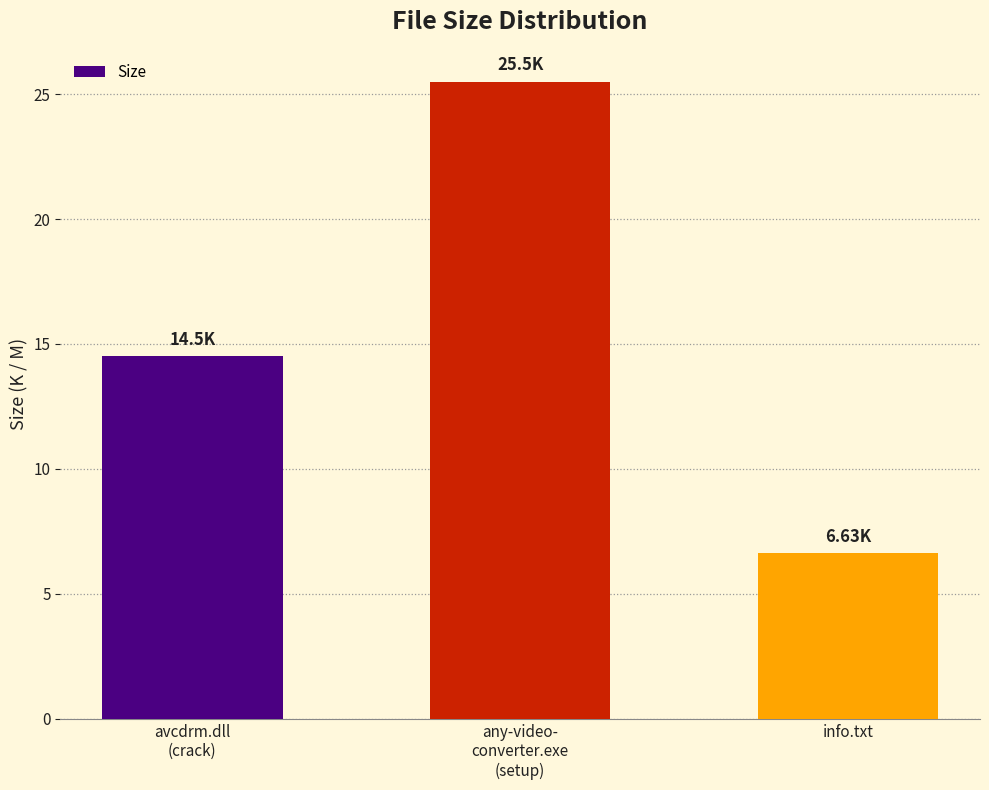

Rank the categories by value from lowest to highest.

info.txt, avcdrm.dll
(crack), any-video-
converter.exe
(setup)